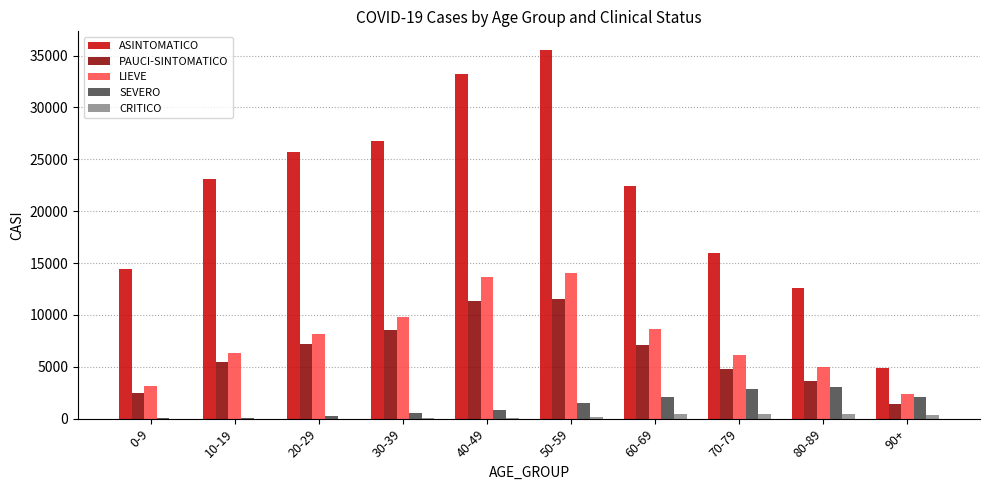

The value of ASINTOMATICO at 10-19 is 23101. True or false?

True